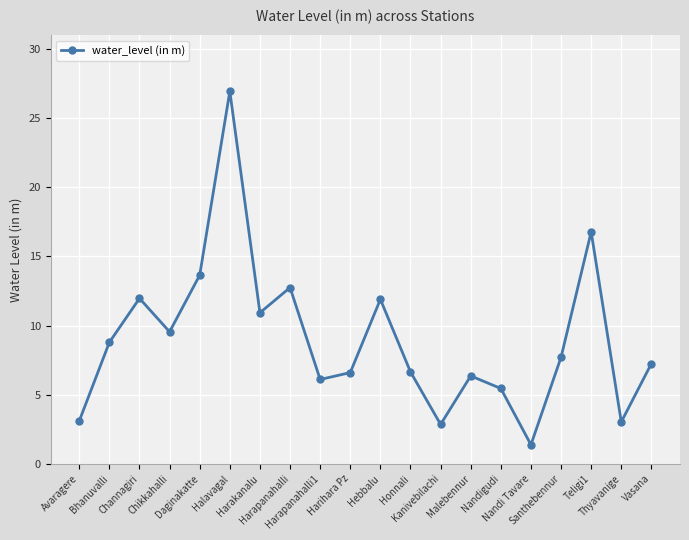

Which category has the lowest value across all series?

Nandi Tavare